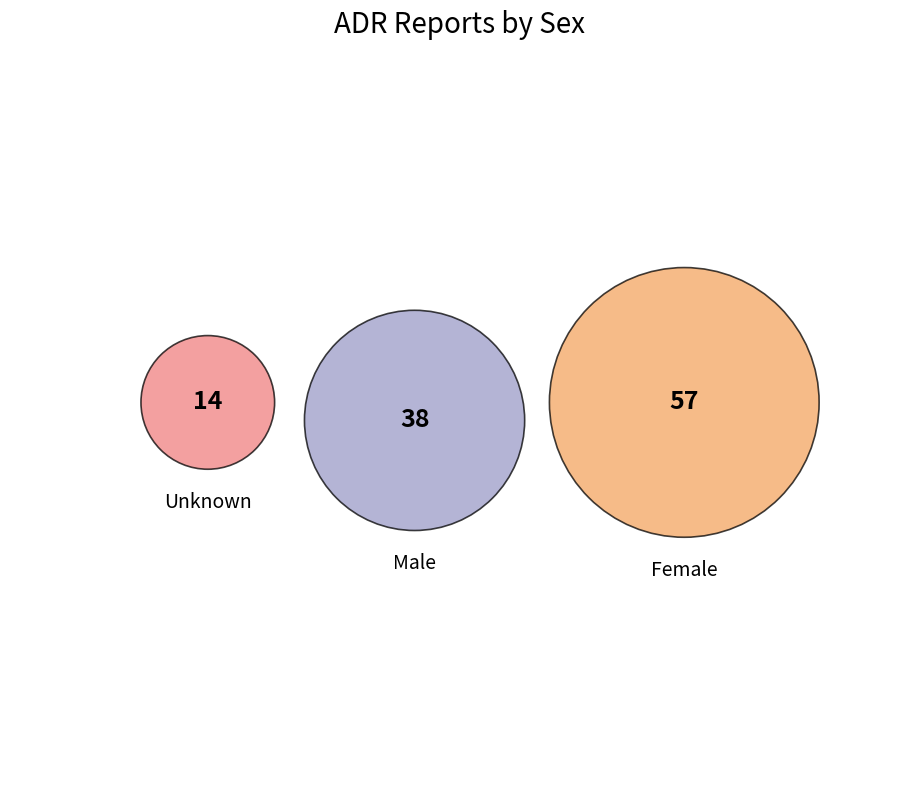

Approximately how many times larger is the value at Male compared to Unknown?

2.7